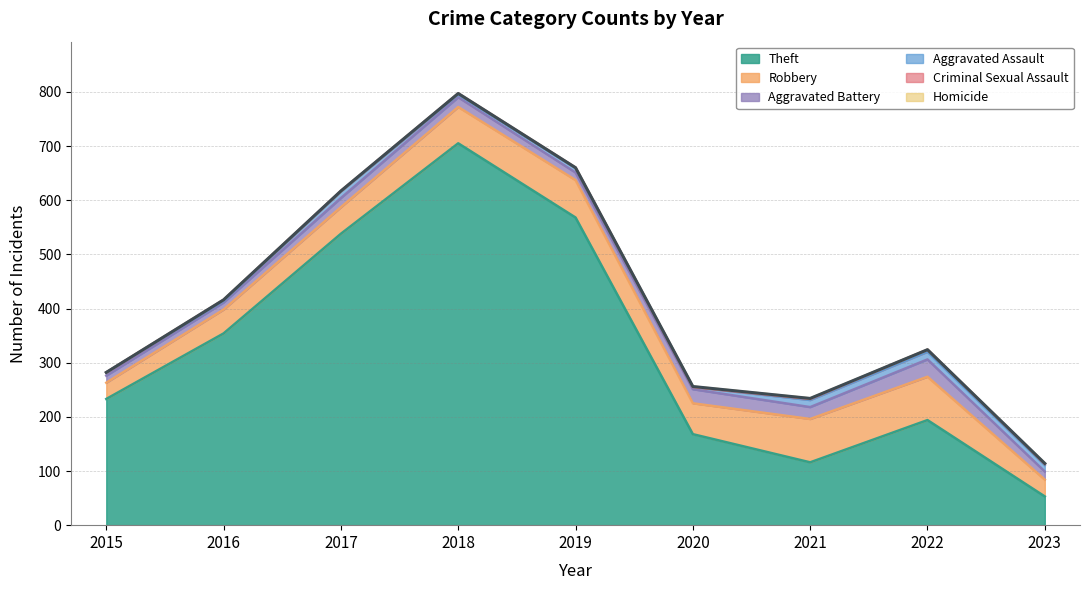

Where is the first local maximum for Theft?

2018